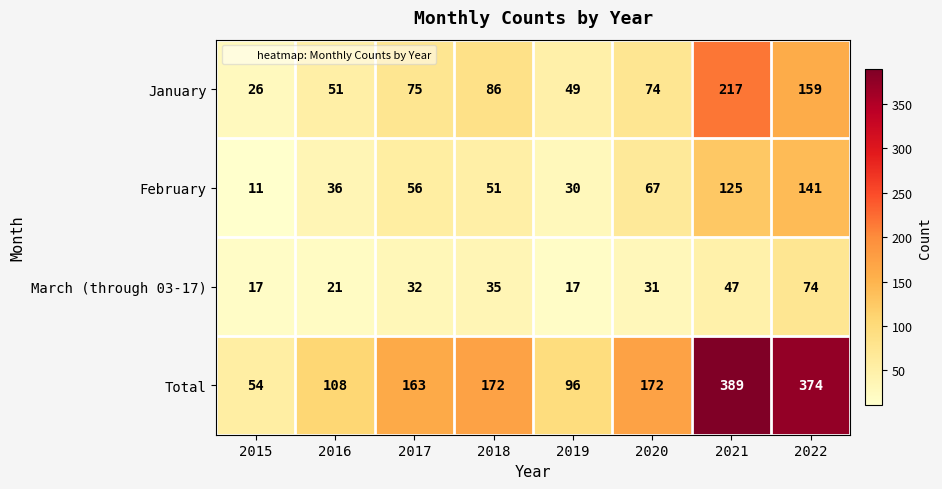

Which category has the lowest value across all series?

2015